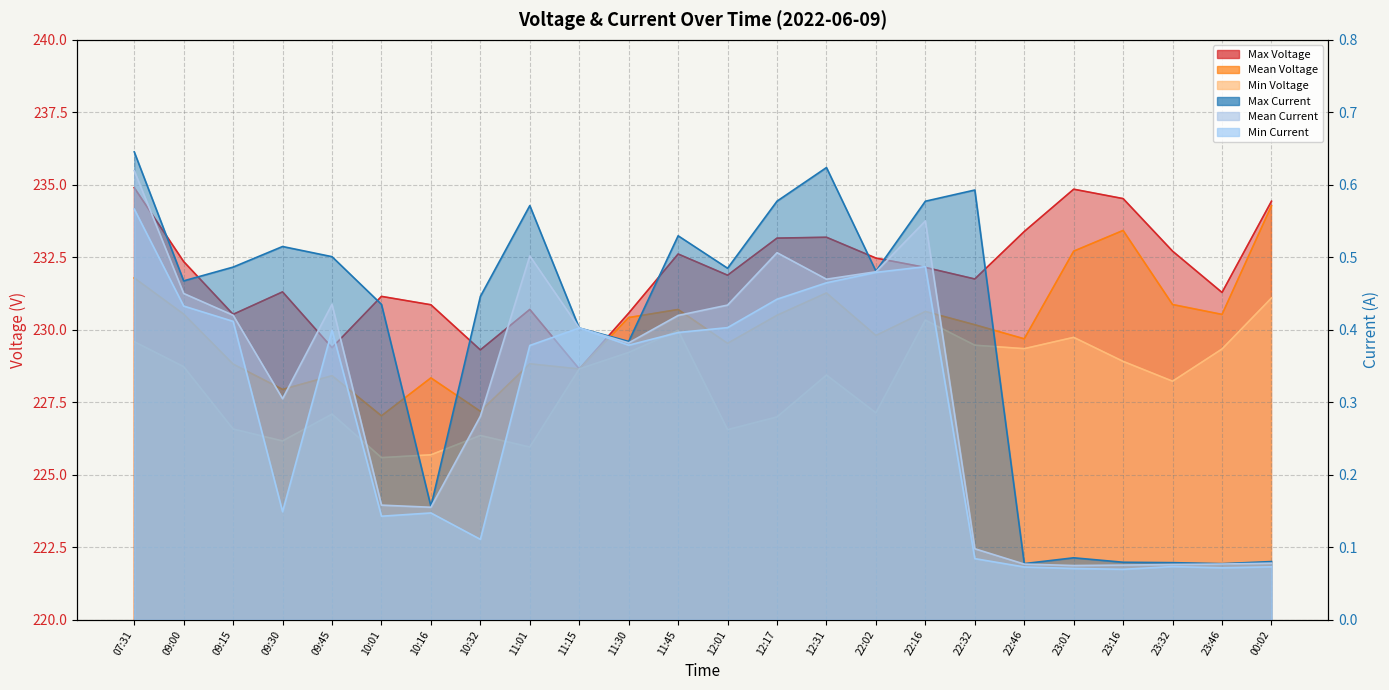

What is the label of the 13th point from the left?

12:01